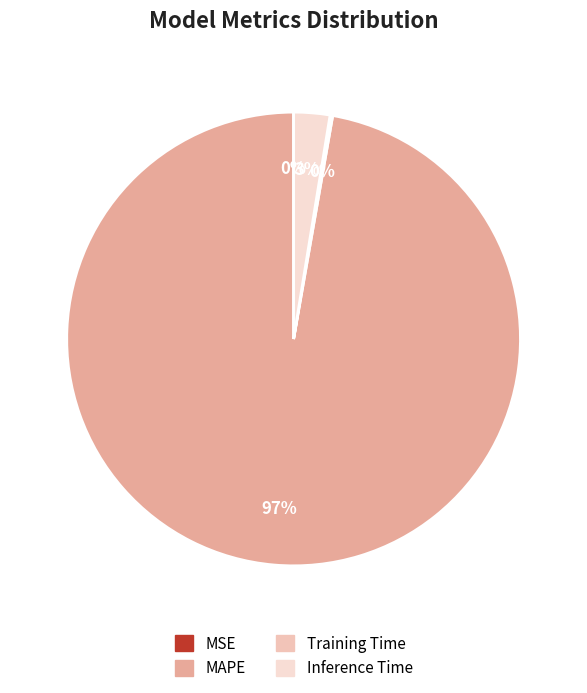

How much of the chart is everything except Training Time?

99.8%